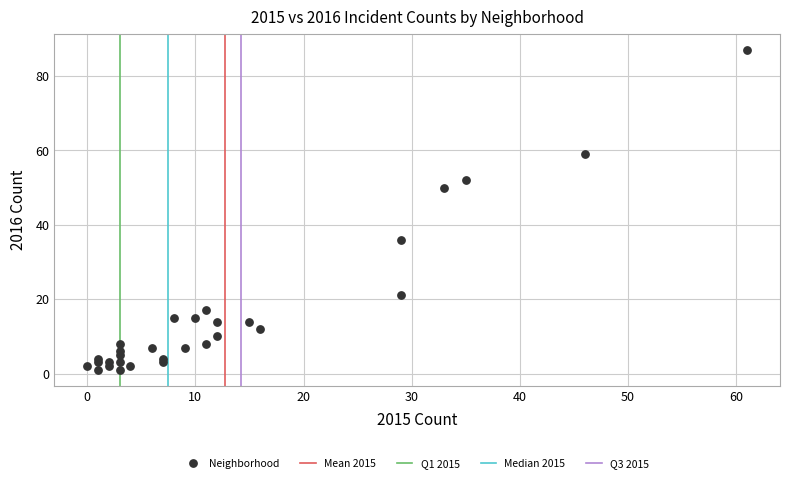

What is the range of X values (max minus min)?

61